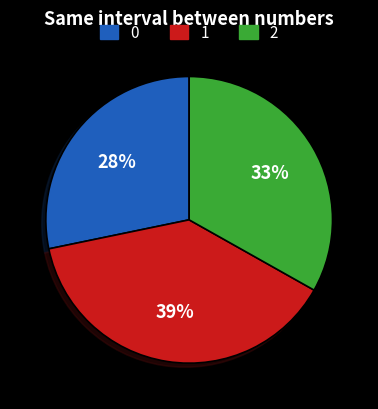

To the nearest percent, what is the average slice percentage?

33%